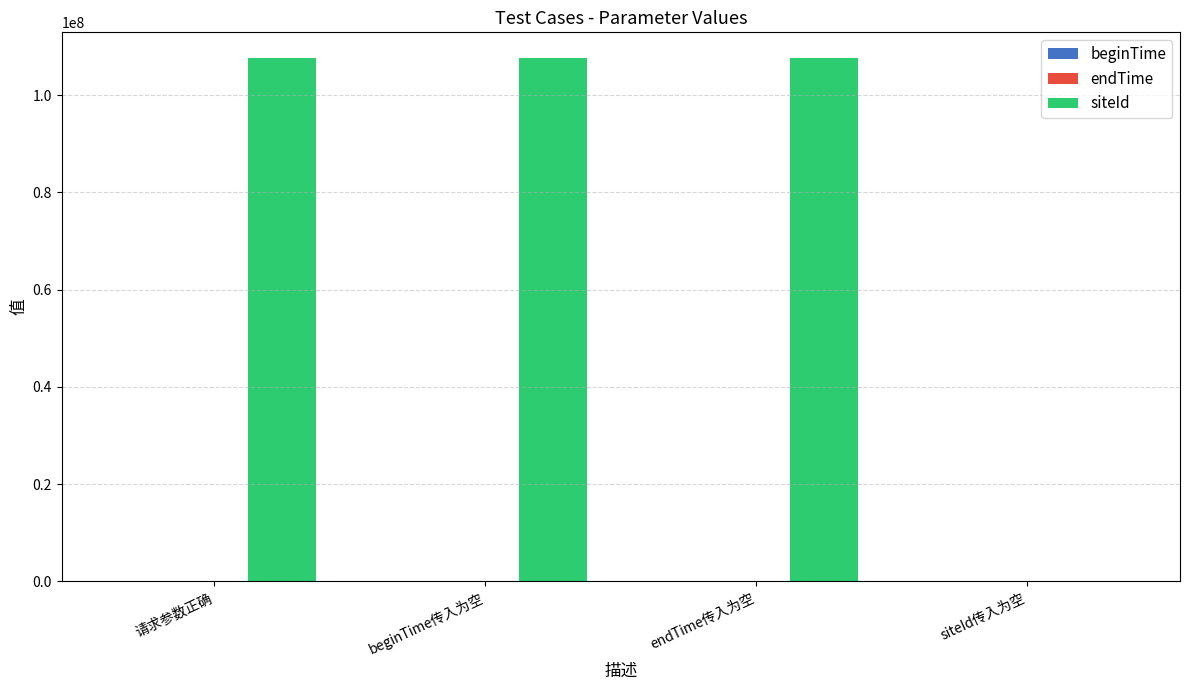

What is the maximum value shown in the chart?

107555619